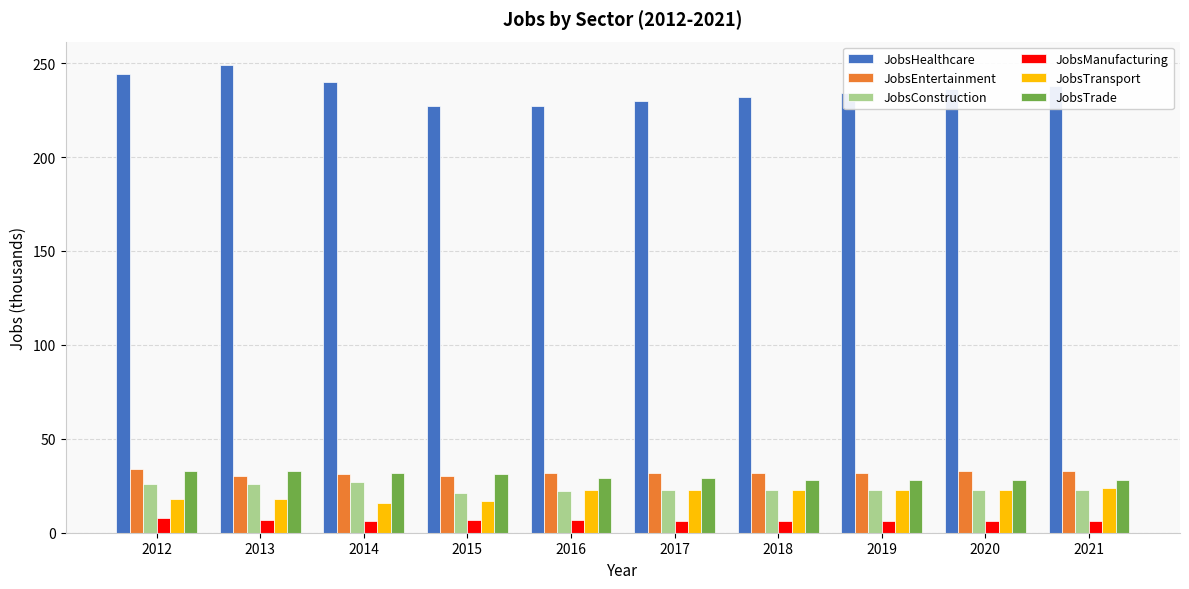

What is the sum of the JobsEntertainment values at 2012 and 2018?

66